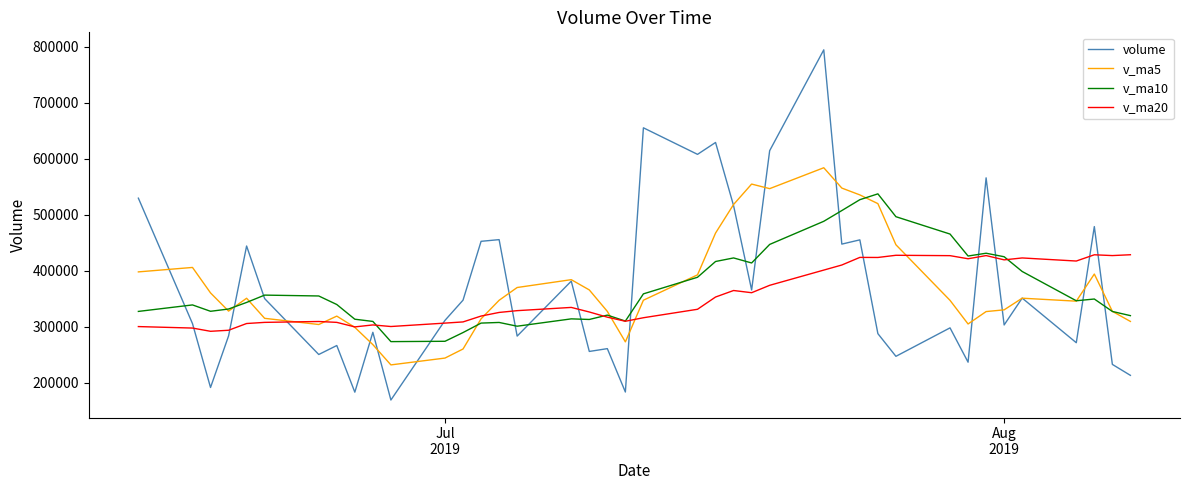

Which series has the widest spread of values?

volume